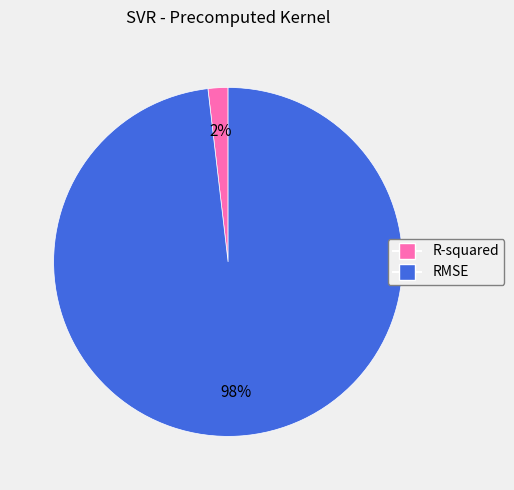

Between RMSE and R-squared, which is larger?

RMSE